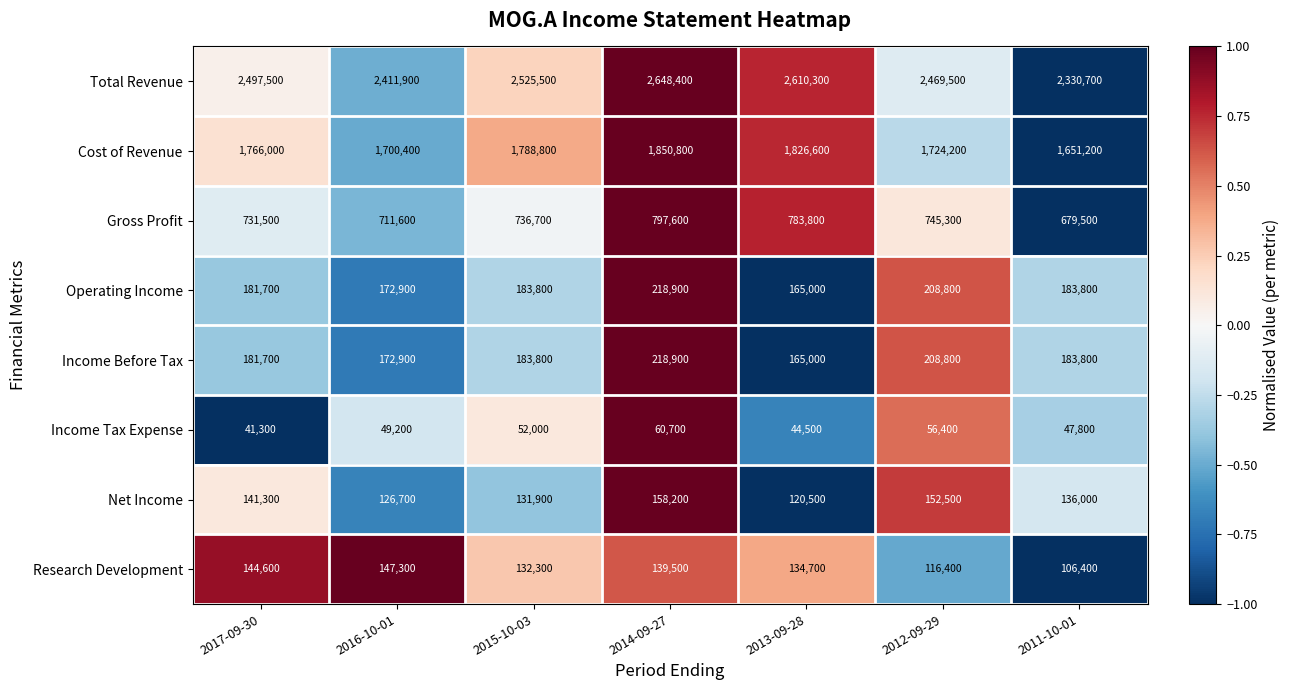

How many distinct data groups are displayed?

8